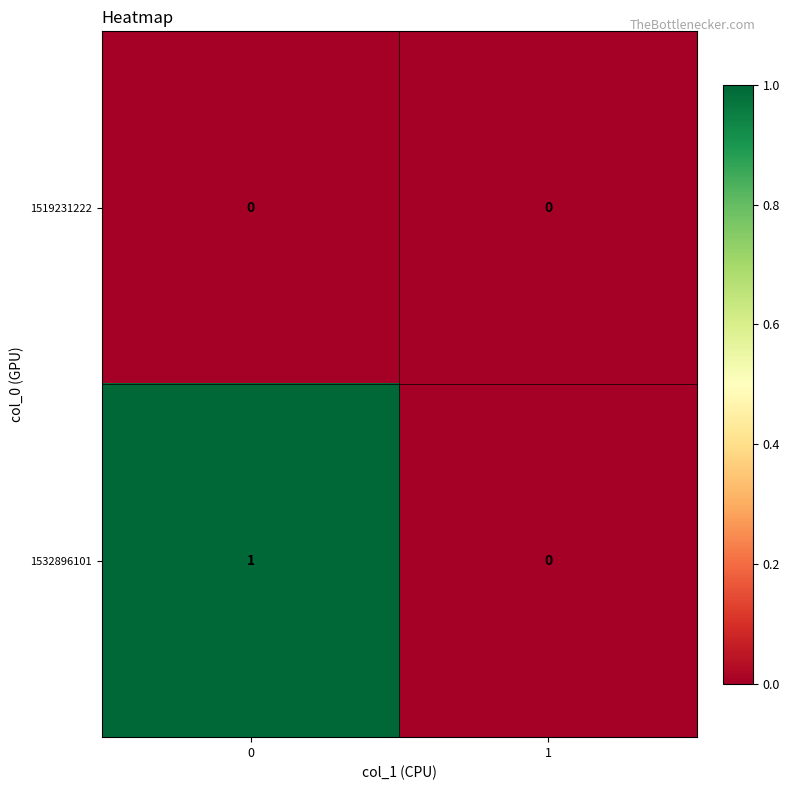

The value of 1532896101 at 1 is 0. True or false?

True